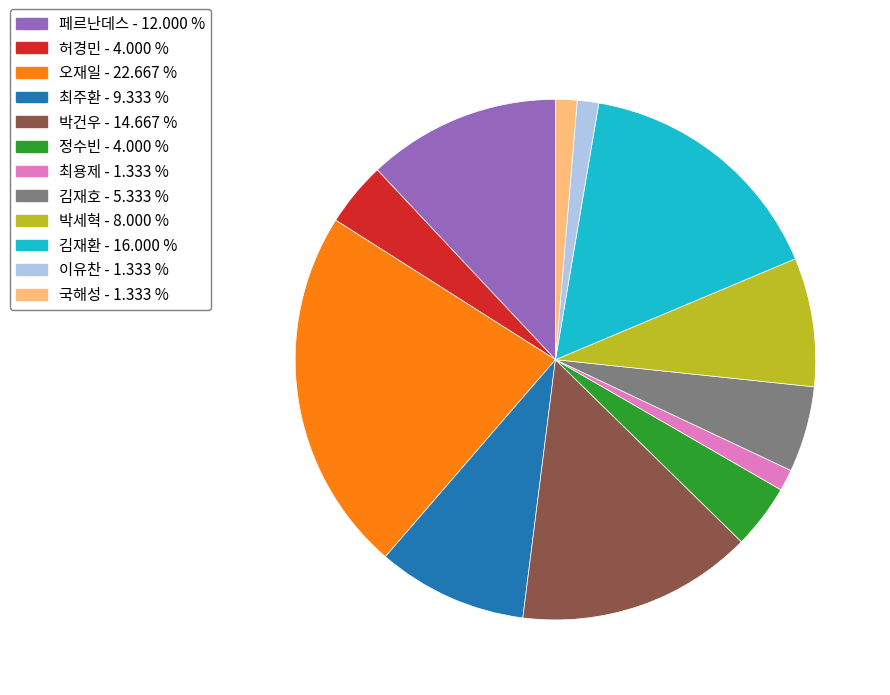

Which has a higher value, 김재호 or 정수빈?

김재호